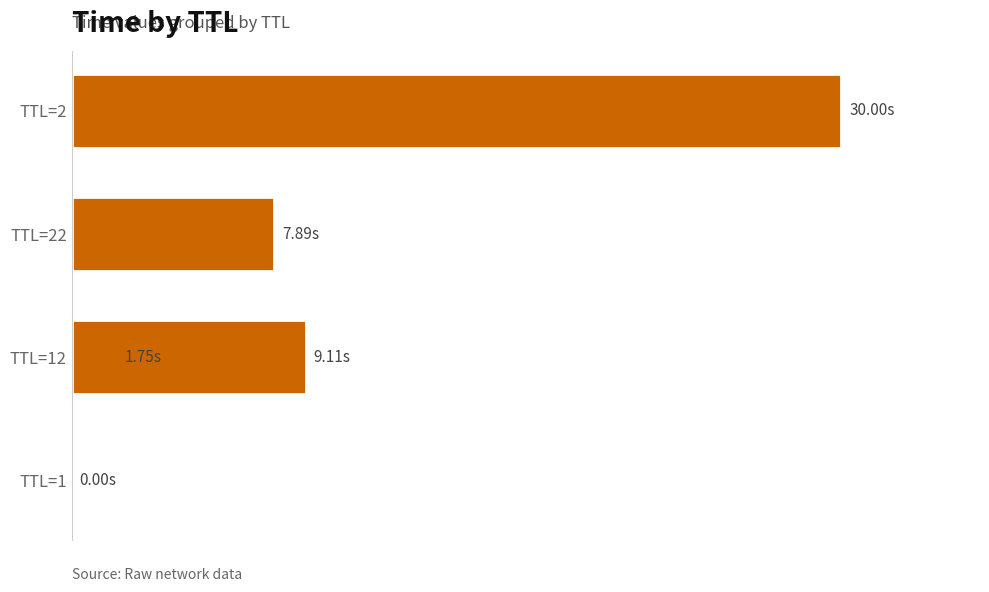

What is the change in value from 0 to 15?

+9.1